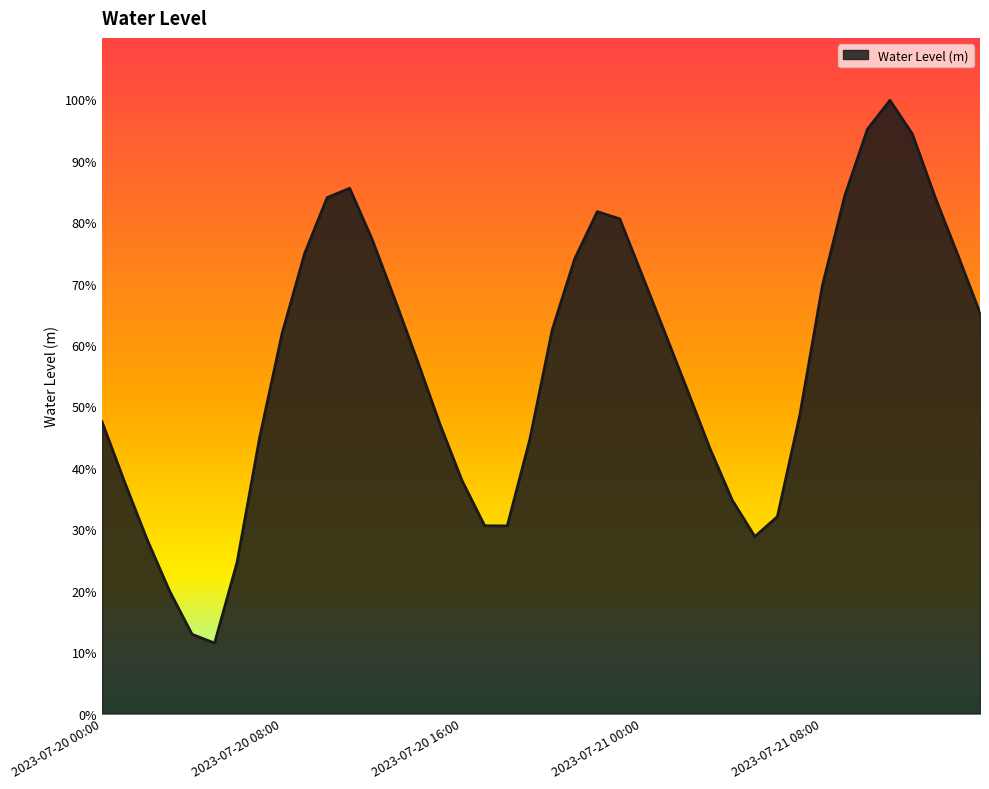

Is this an area chart (filled region under the line)?

Yes